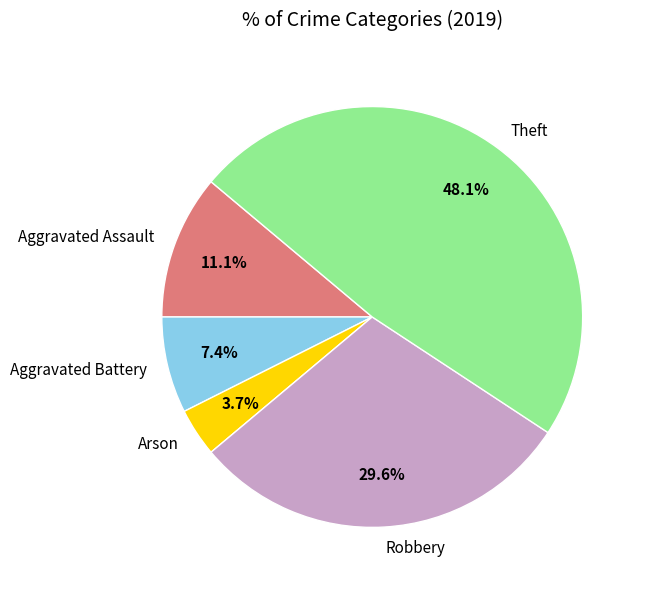

The Robbery slice represents 24% of the pie. True or false?

False